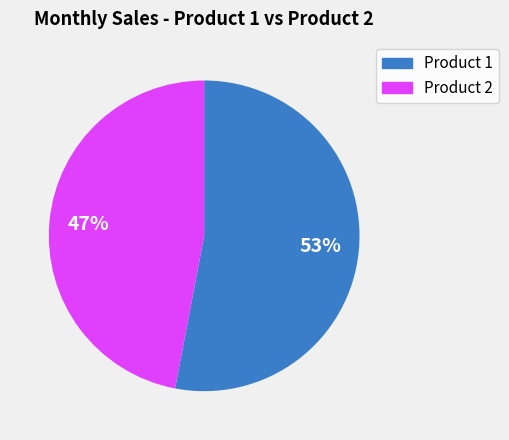

Is there any slice that represents more than half of the pie?

Yes